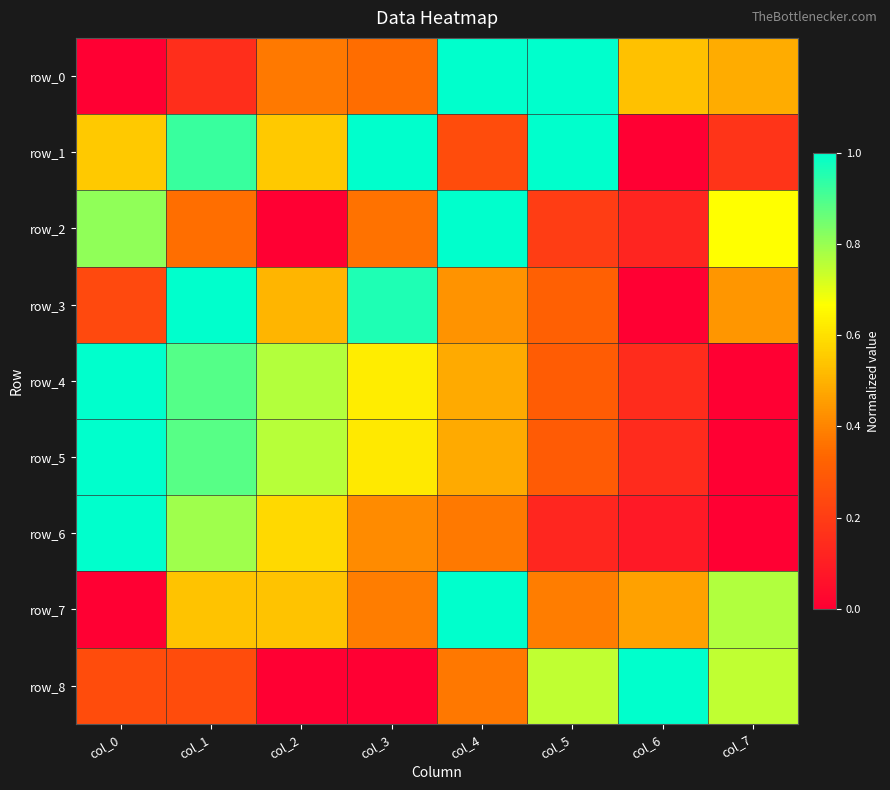

Reading left to right, what are all the values shown in this chart?

row_0: col_0=0.0	col_1=0.2	col_2=0.4	col_3=0.3	col_4=1.0	col_5=1.0	col_6=0.5	col_7=0.5
row_1: col_0=0.5	col_1=0.9	col_2=0.5	col_3=1.0	col_4=0.2	col_5=1.0	col_6=0.0	col_7=0.2
row_2: col_0=0.8	col_1=0.4	col_2=0.0	col_3=0.4	col_4=1.0	col_5=0.2	col_6=0.1	col_7=0.7
row_3: col_0=0.2	col_1=1.0	col_2=0.5	col_3=1.0	col_4=0.4	col_5=0.3	col_6=0.0	col_7=0.4
row_4: col_0=1.0	col_1=0.9	col_2=0.8	col_3=0.6	col_4=0.5	col_5=0.3	col_6=0.1	col_7=0.0
row_5: col_0=1.0	col_1=0.9	col_2=0.8	col_3=0.6	col_4=0.5	col_5=0.3	col_6=0.1	col_7=0.0
row_6: col_0=1.0	col_1=0.8	col_2=0.6	col_3=0.4	col_4=0.4	col_5=0.1	col_6=0.1	col_7=0.0
row_7: col_0=0.0	col_1=0.5	col_2=0.5	col_3=0.4	col_4=1.0	col_5=0.4	col_6=0.5	col_7=0.8
row_8: col_0=0.3	col_1=0.3	col_2=0.0	col_3=0.0	col_4=0.4	col_5=0.7	col_6=1.0	col_7=0.7